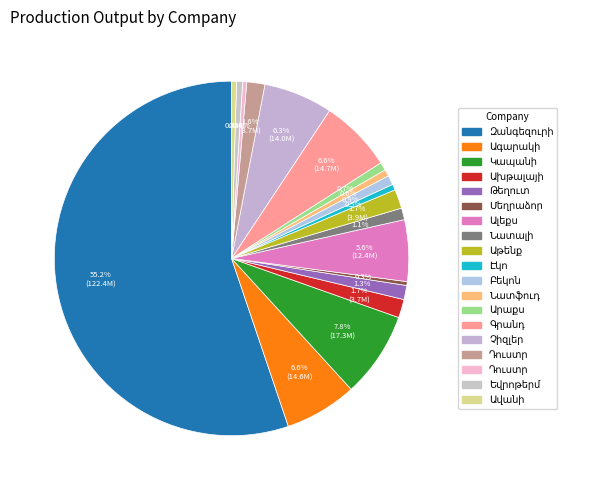

To the nearest percent, what is the difference between the largest and smallest slice percentages?

55%